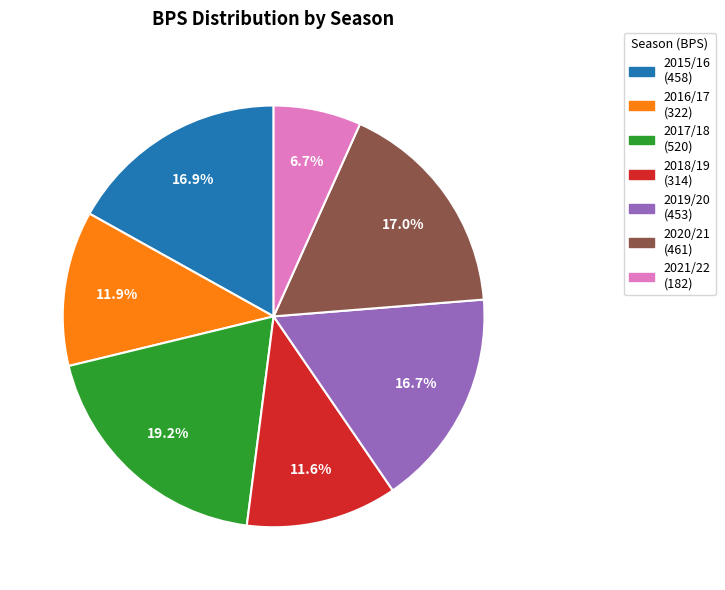

Approximately how many times larger is the value at 2021/22 compared to 2020/21?

0.4